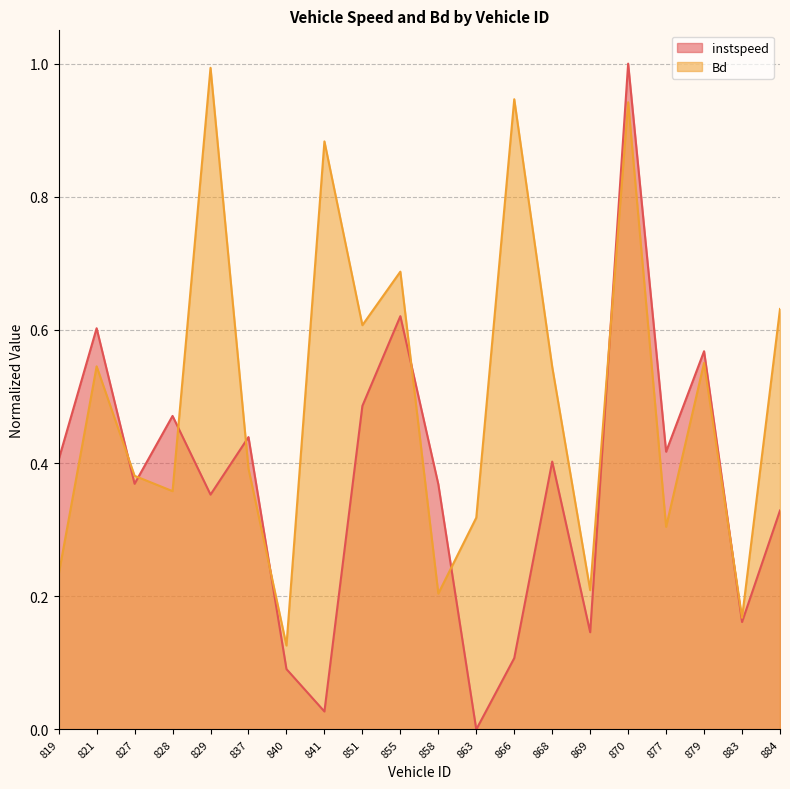

Which category has the highest value across all series?

870